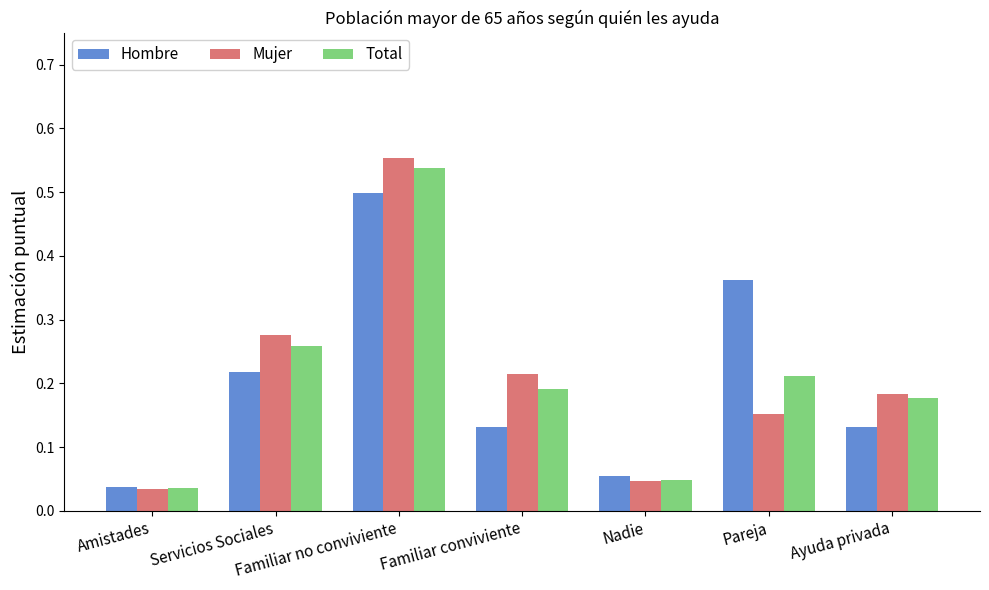

Rank the series at Pareja from lowest to highest value.

Mujer, Total, Hombre